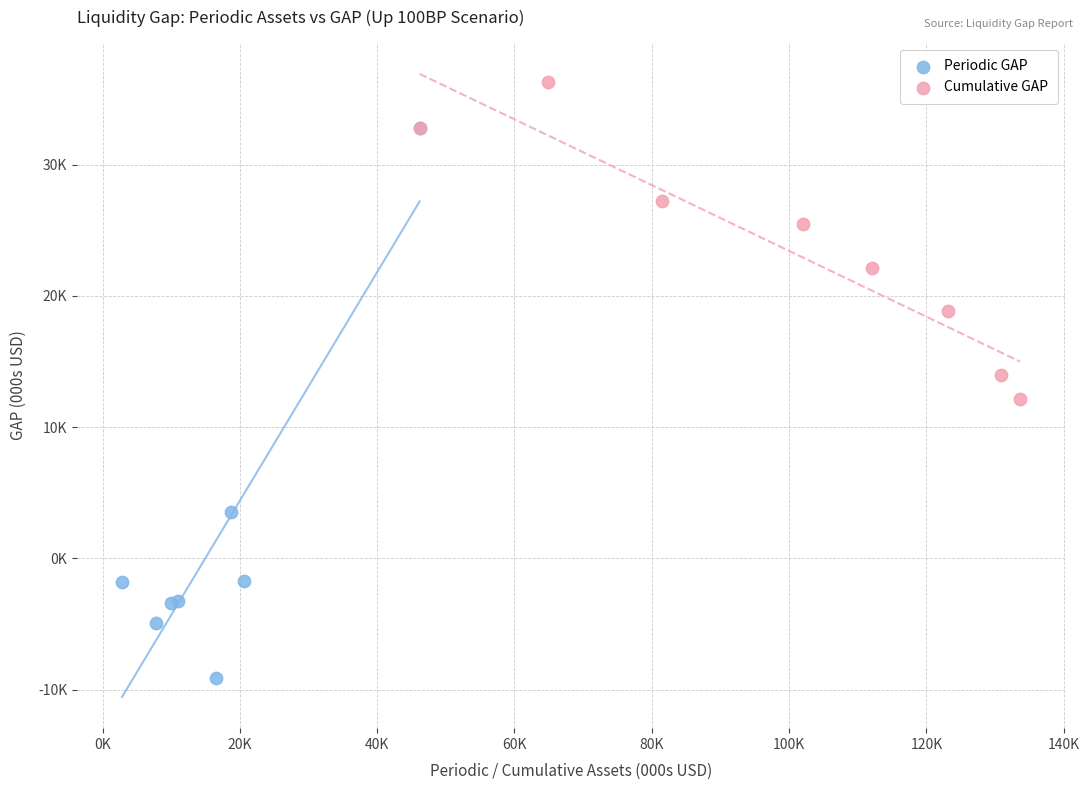

What are all the series names shown in the legend?

Periodic GAP, Cumulative GAP